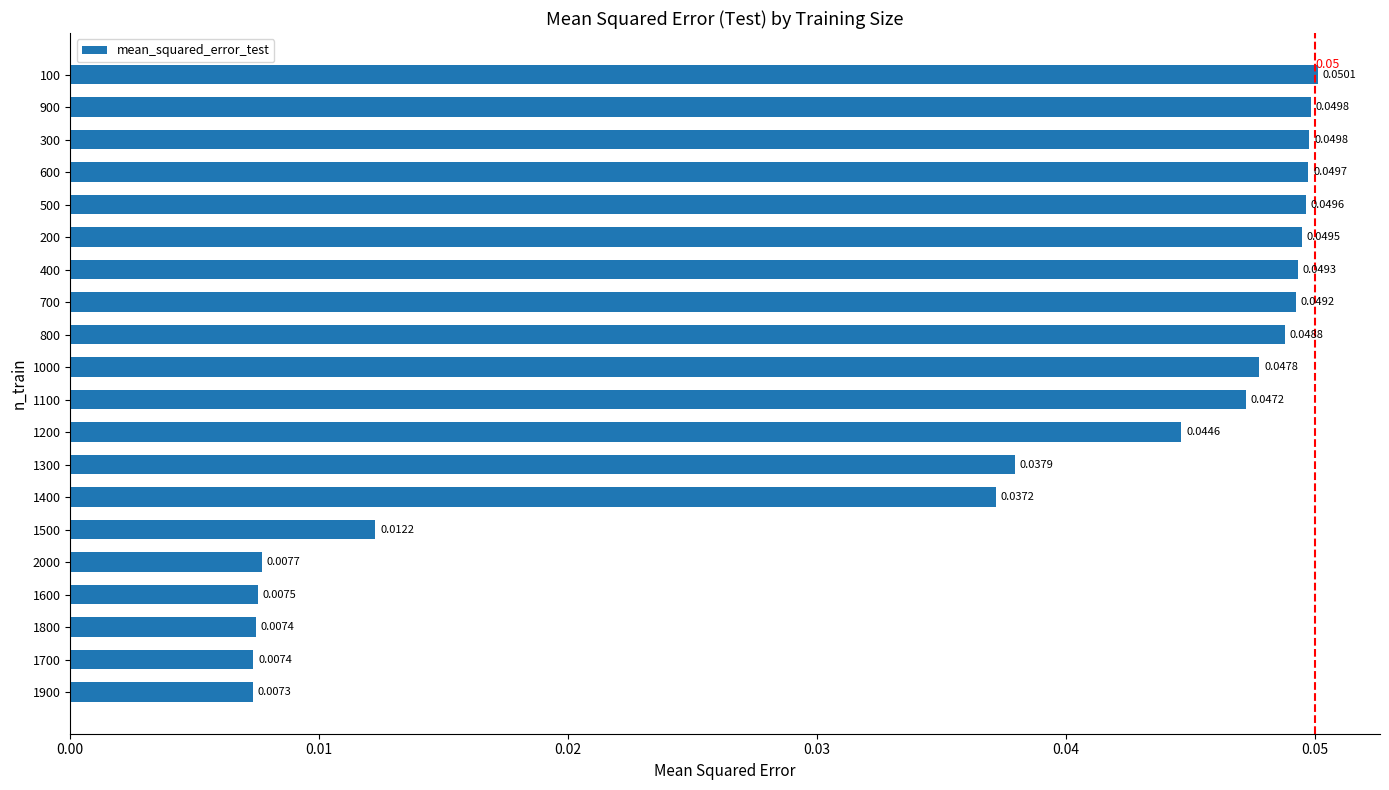

Between 100 and 800, which is larger?

100